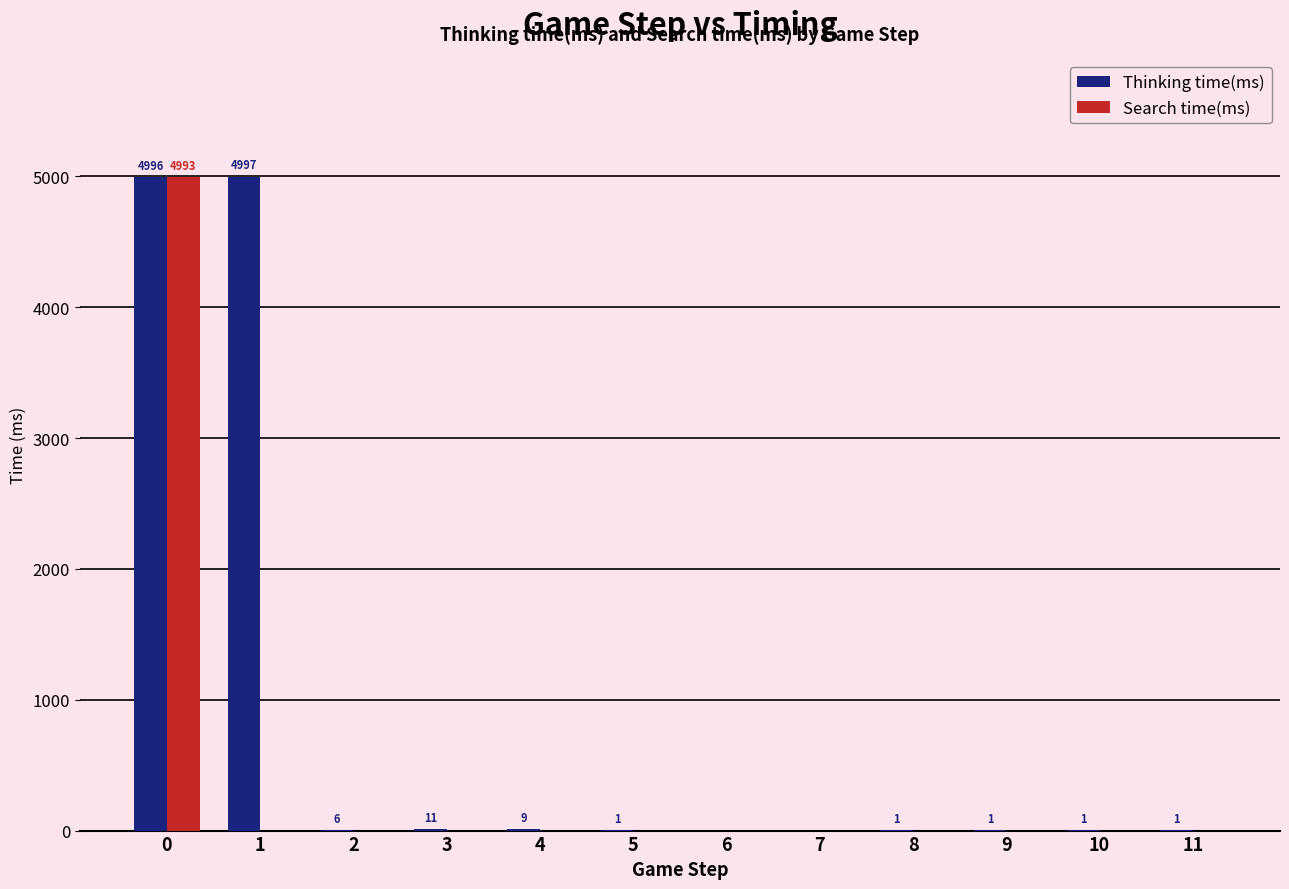

The value of Search time(ms) at 2 is -2661. True or false?

False